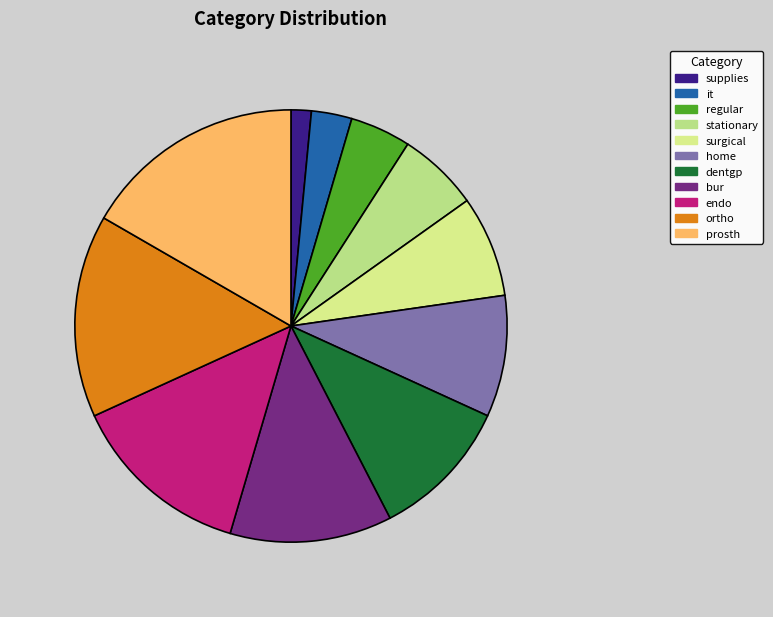

Count the number of slices in the pie.

11